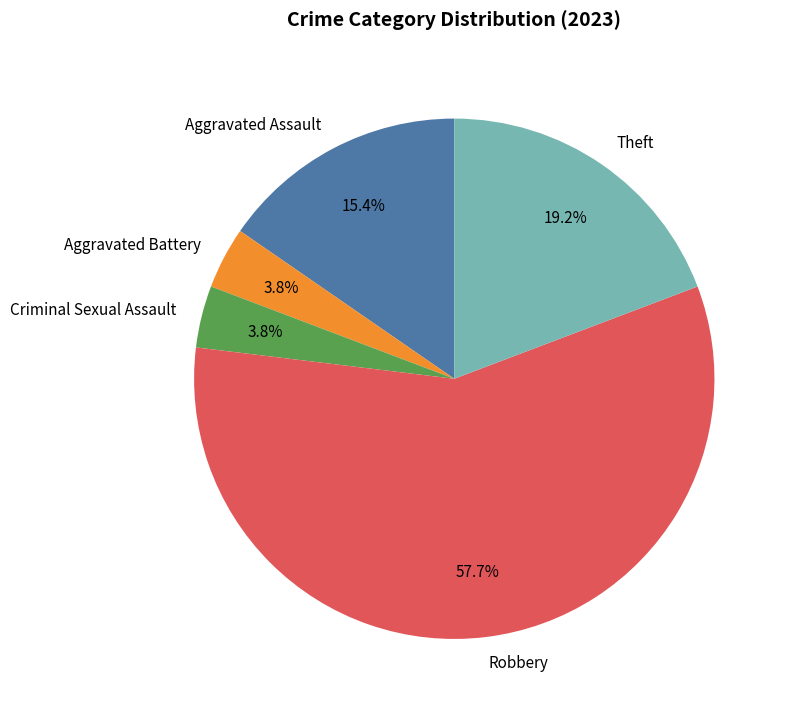

Is it true that Aggravated Assault is 15% of the pie?

True